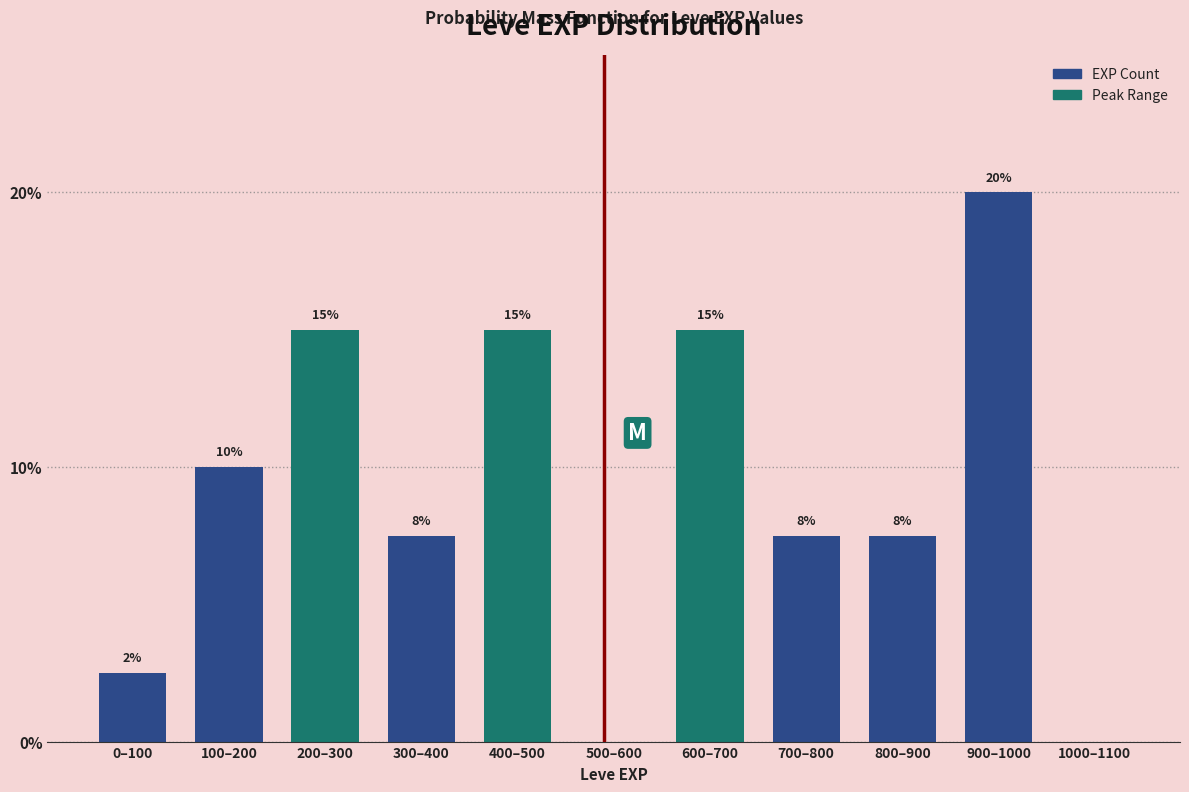

Which category has the highest value across all series?

900–1000